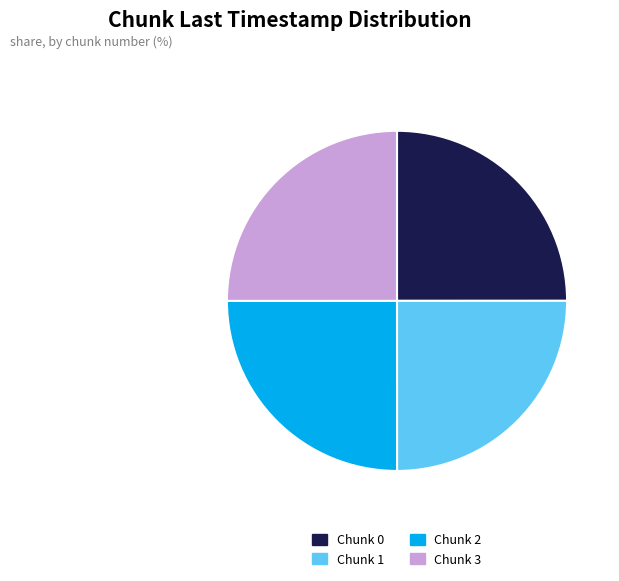

Approximately how many times larger is the value at Chunk 0 compared to Chunk 1?

1.0